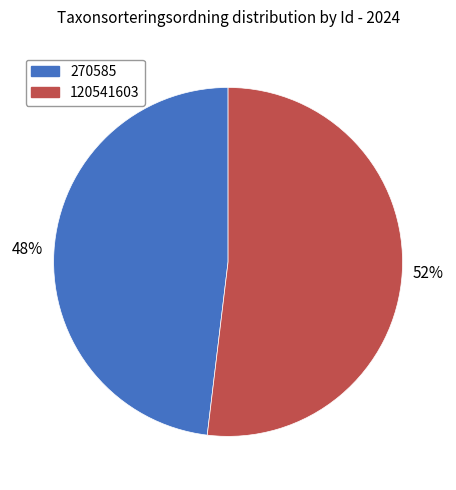

To the nearest percent, what is the average slice percentage?

50%